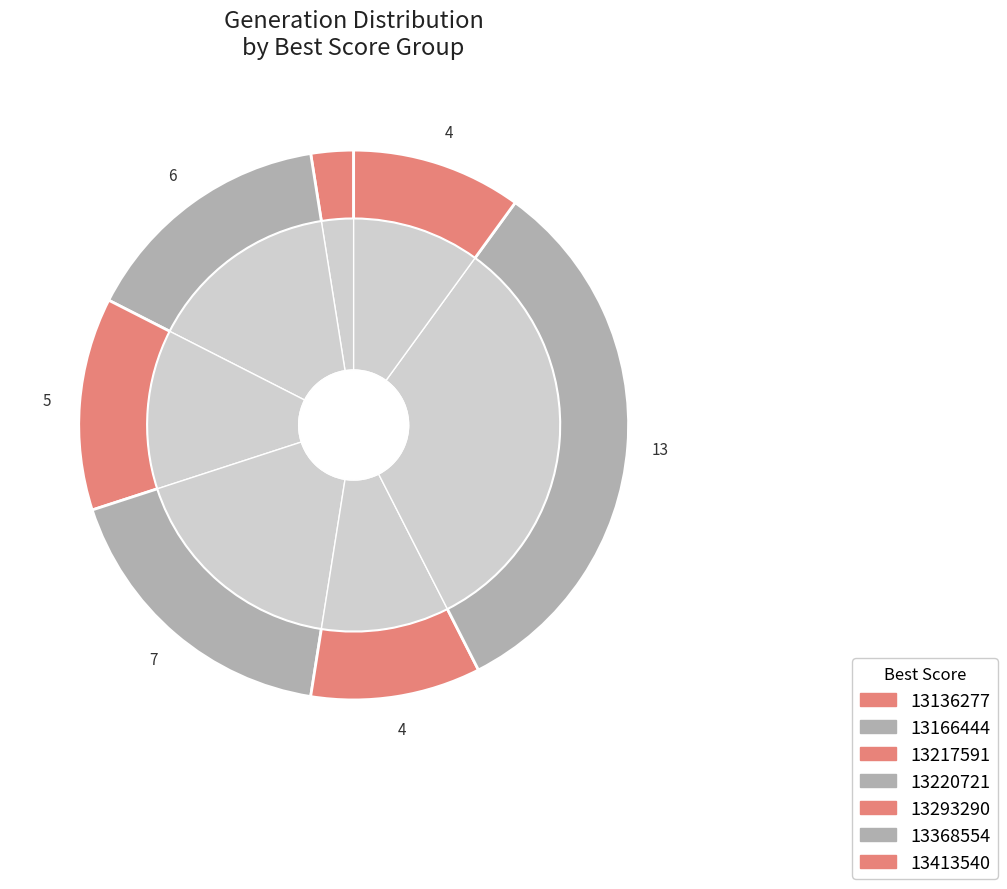

To the nearest percent, what is the average slice percentage?

14%